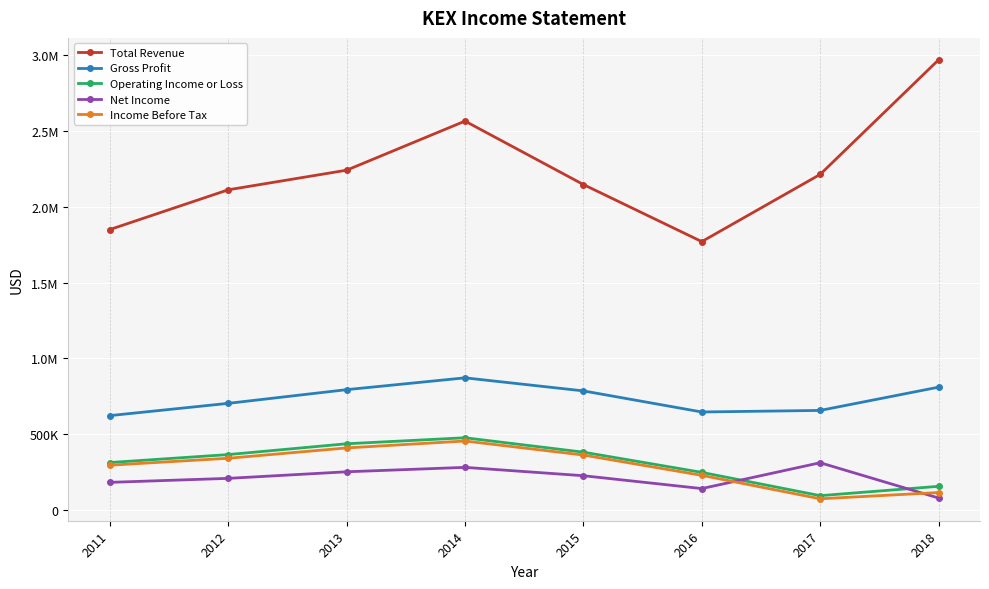

What is the approximate value of Gross Profit at 2018, to the nearest 100?

809800